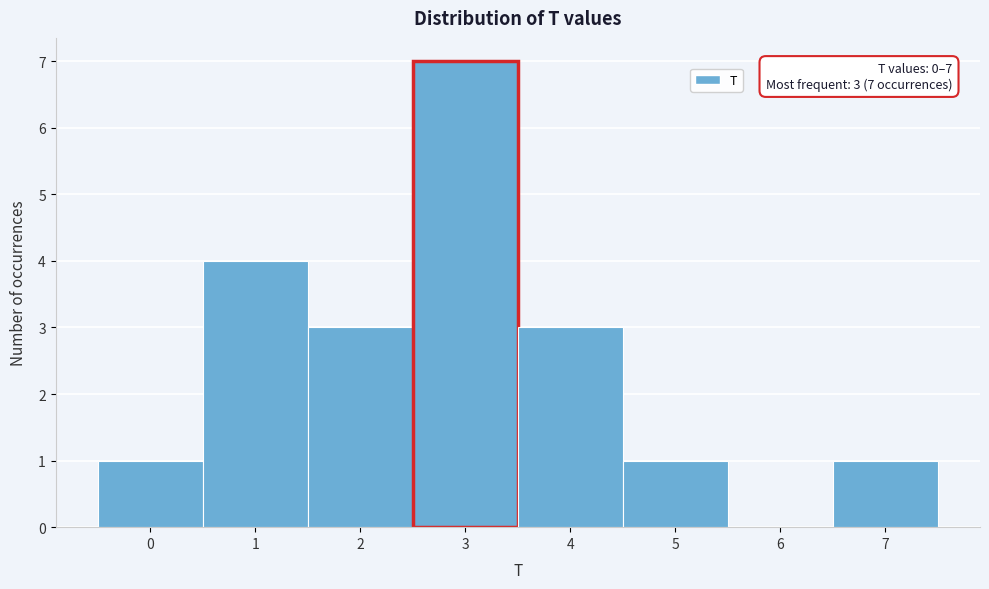

Which range on the x-axis has the tallest bar?

2.5 to 3.5